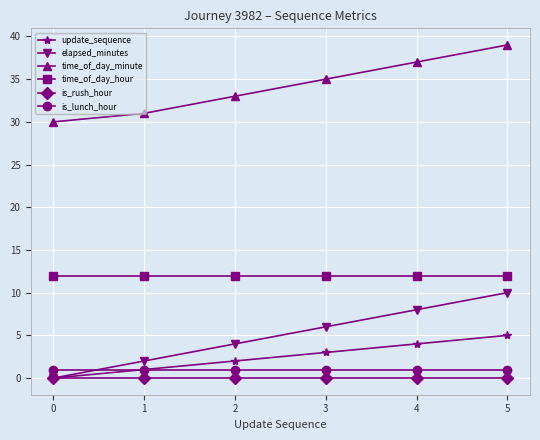

Which series changed the most between 0 and 3?

elapsed_minutes